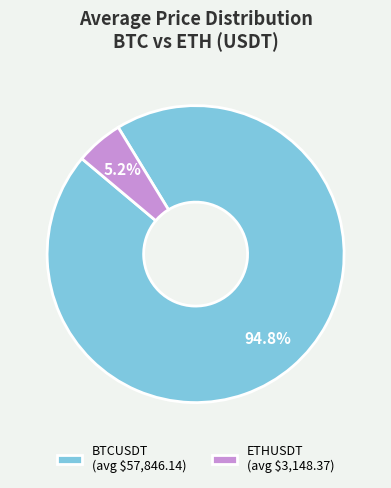

What percentage is NOT represented by BTCUSDT?

5.2%